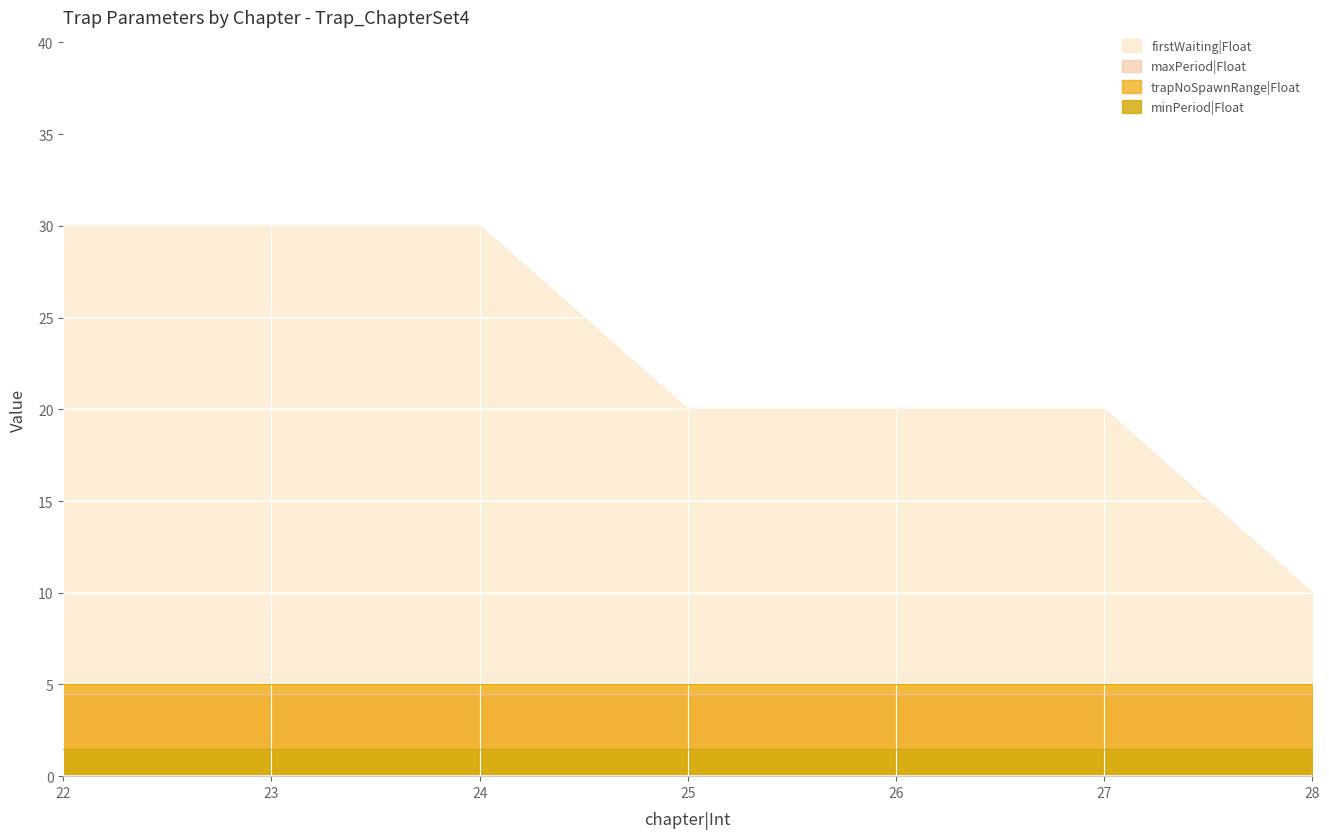

True or false: firstWaiting|Float and minPeriod|Float cross at least once.

False